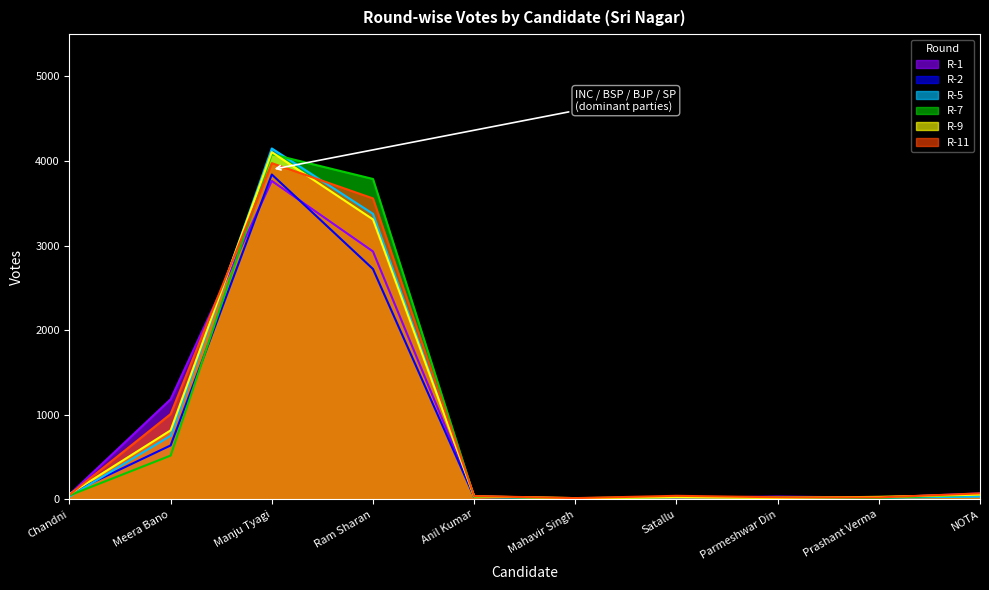

How many data points in R-9 are above 56?

4